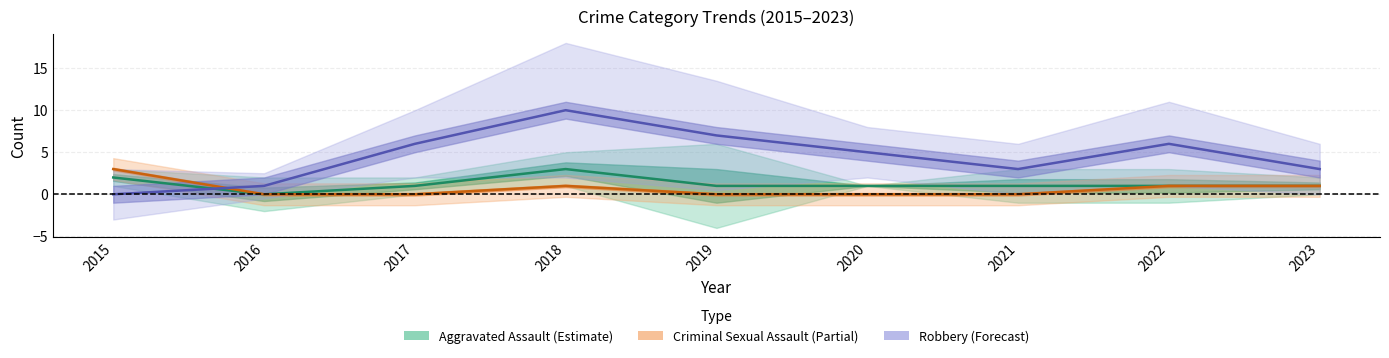

What is the maximum value for Criminal Sexual Assault (Partial)?

3